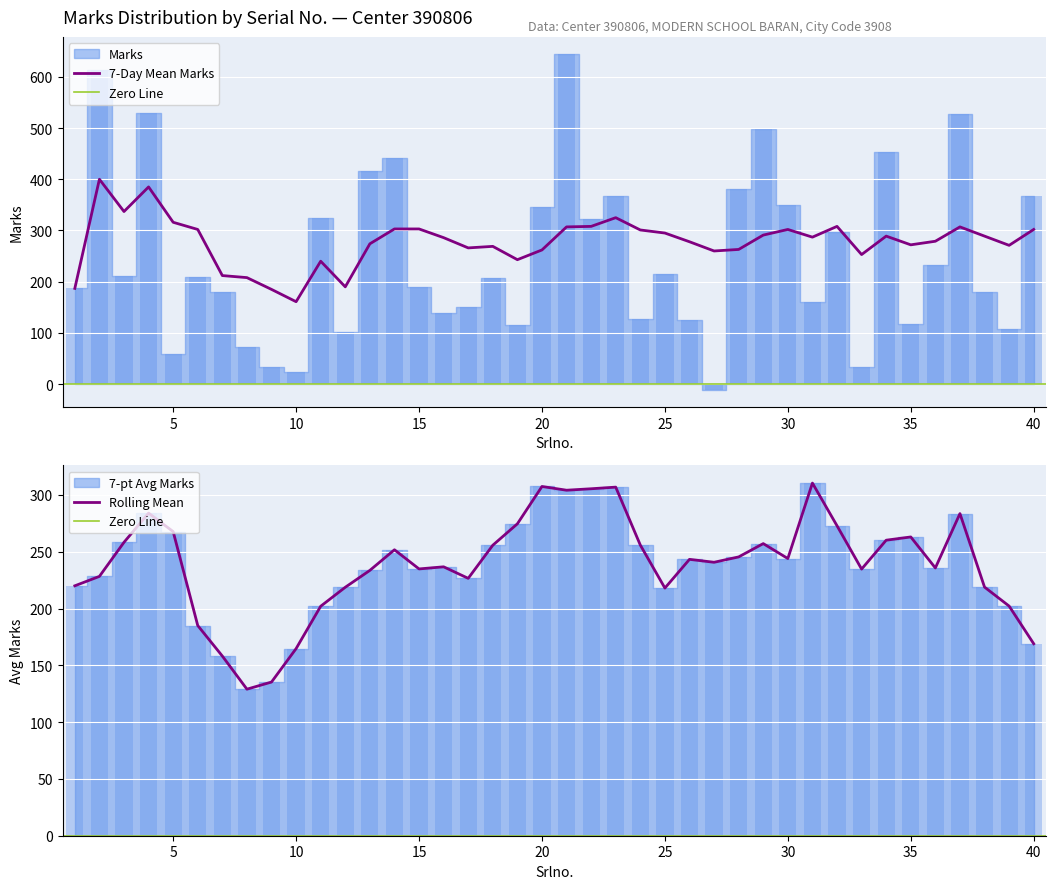

What value does the 7-day Mean Marks series have at 21, to the nearest 10?

310